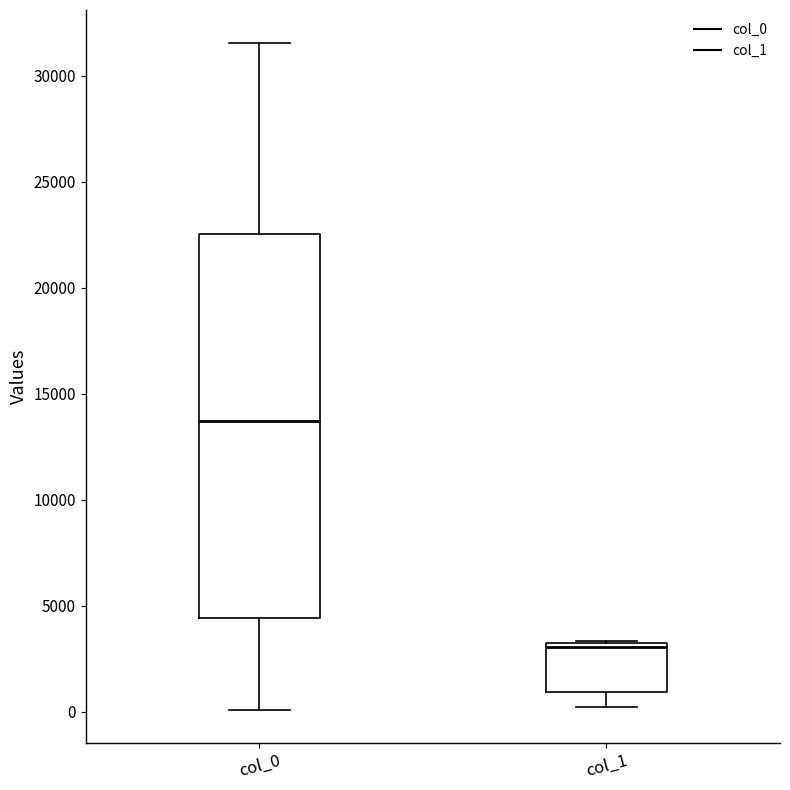

Where is the lower edge of the box for col_1 on the y-axis? The values are not printed on the chart, so give them approximately, as read against the axis.

1000